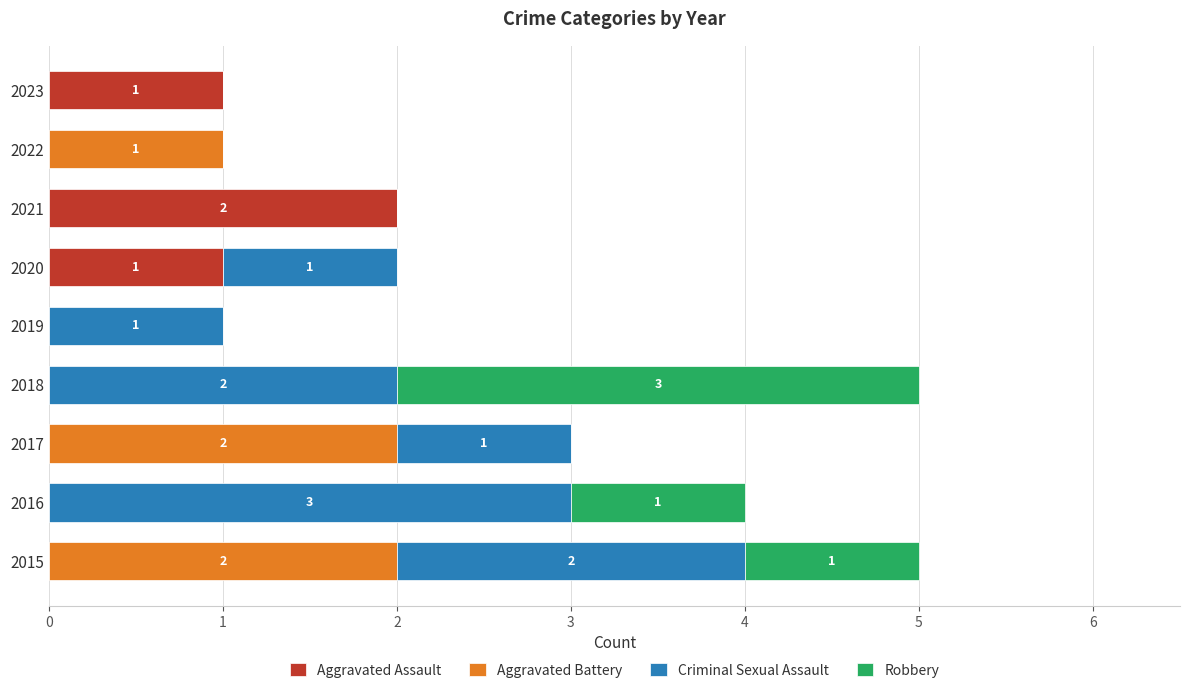

What is the total value across all series at 2015?

5